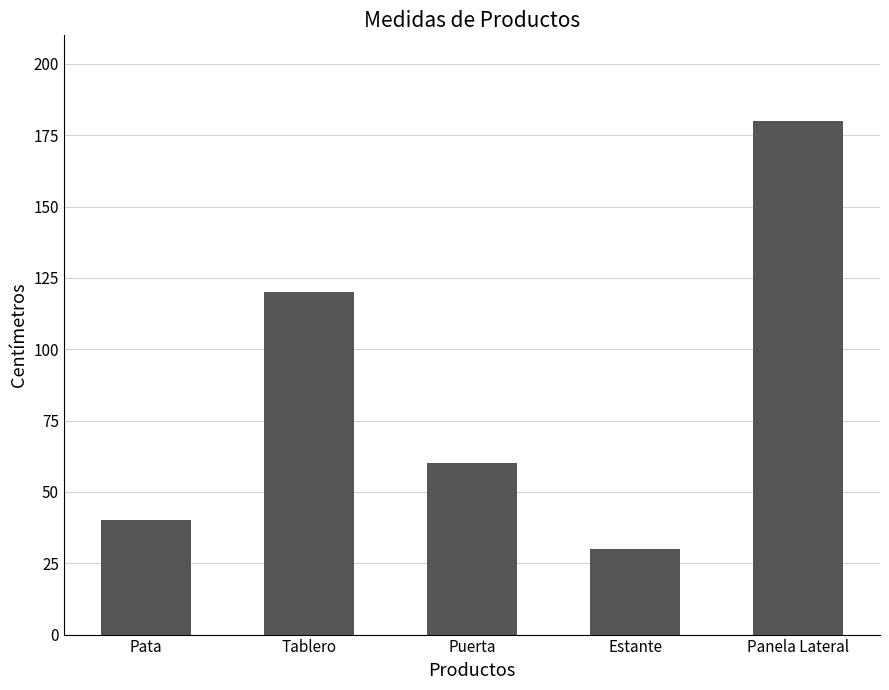

List the labels in order of value, smallest first.

Estante, Pata, Puerta, Tablero, Panela Lateral